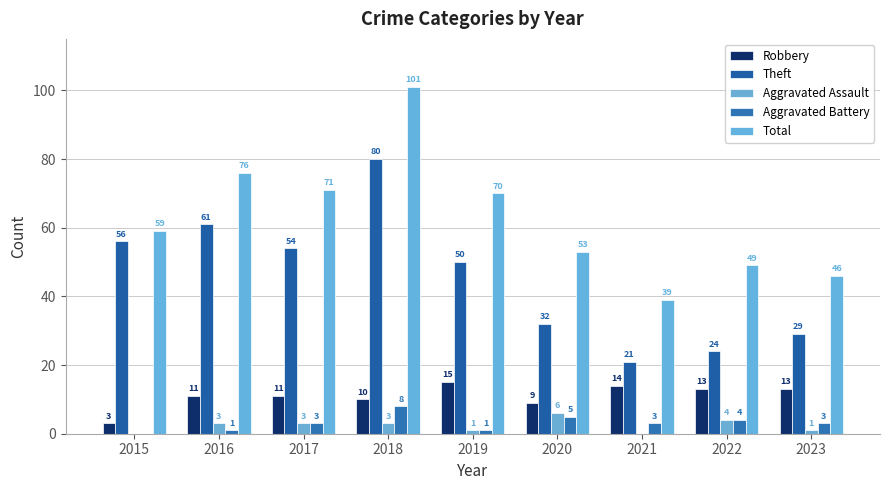

At 2017, list the series in order from largest to smallest.

Total, Theft, Robbery, Aggravated Assault, Aggravated Battery